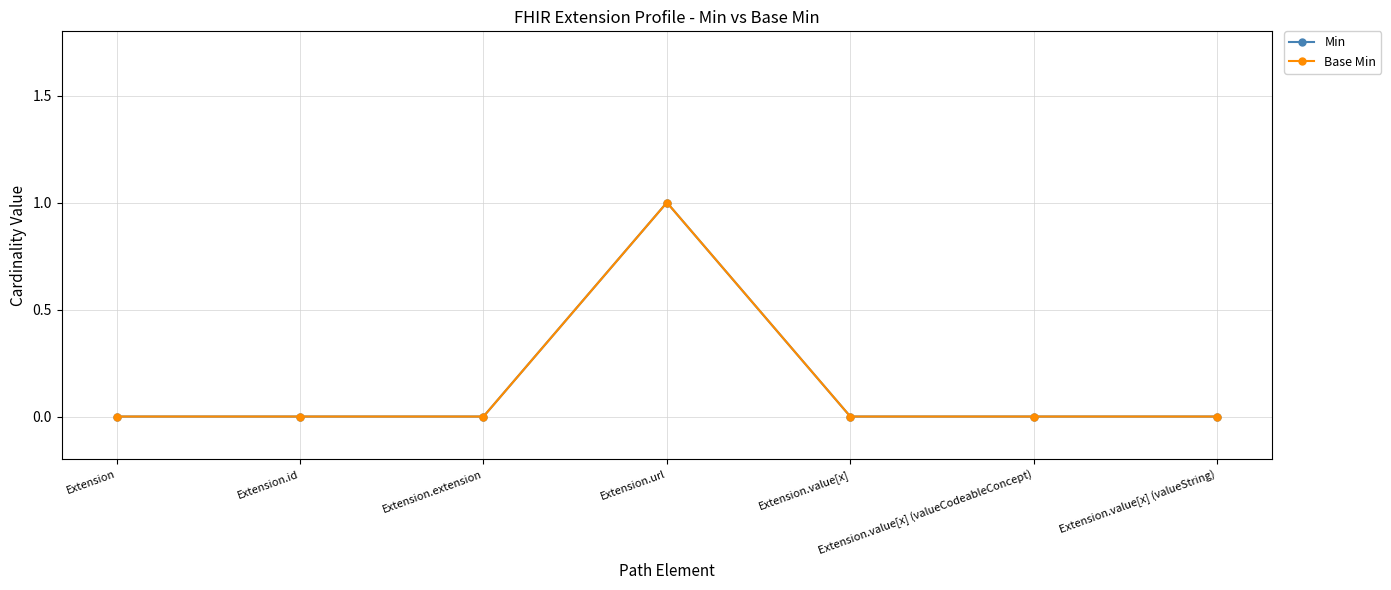

What is the label of the 2nd point from the right?

Extension.value[x] (valueCodeableConcept)